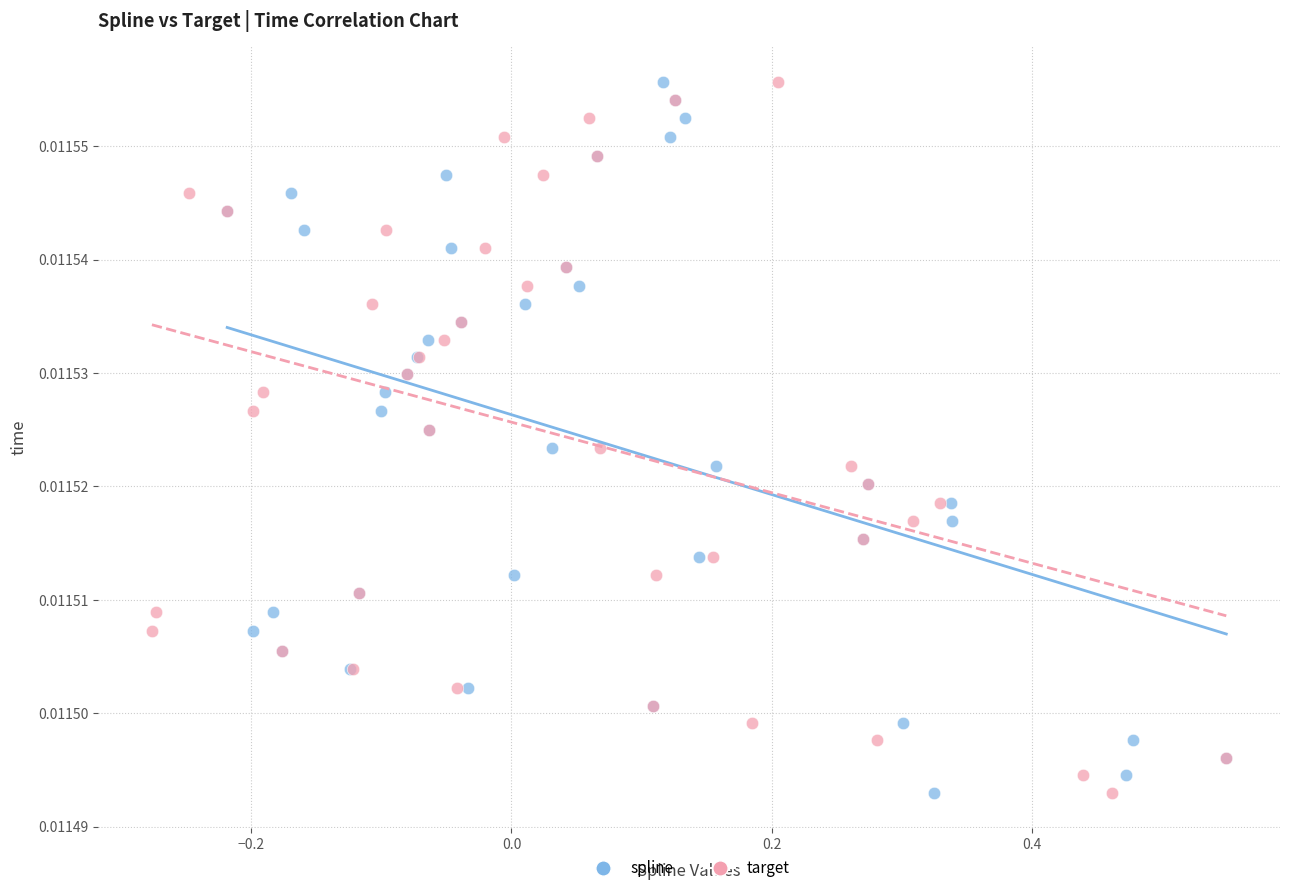

What are all the series names shown in the legend?

spline, target